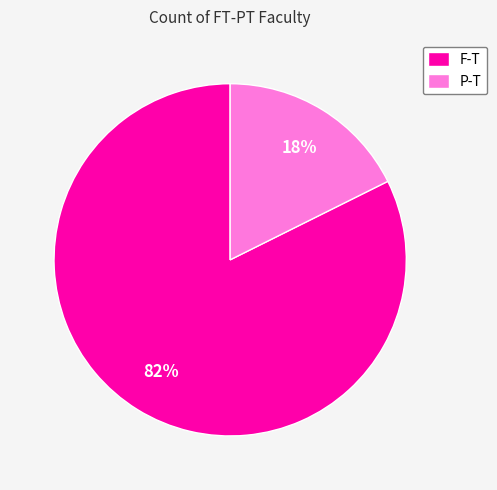

True or false: P-T accounts for 18% of the total.

True